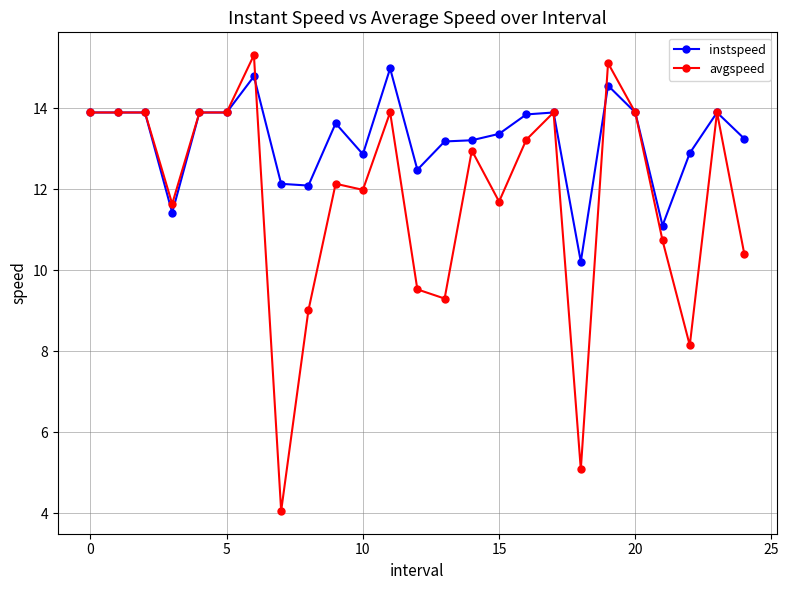

What is the value of the avgspeed point at the 19th from the left?

5.1